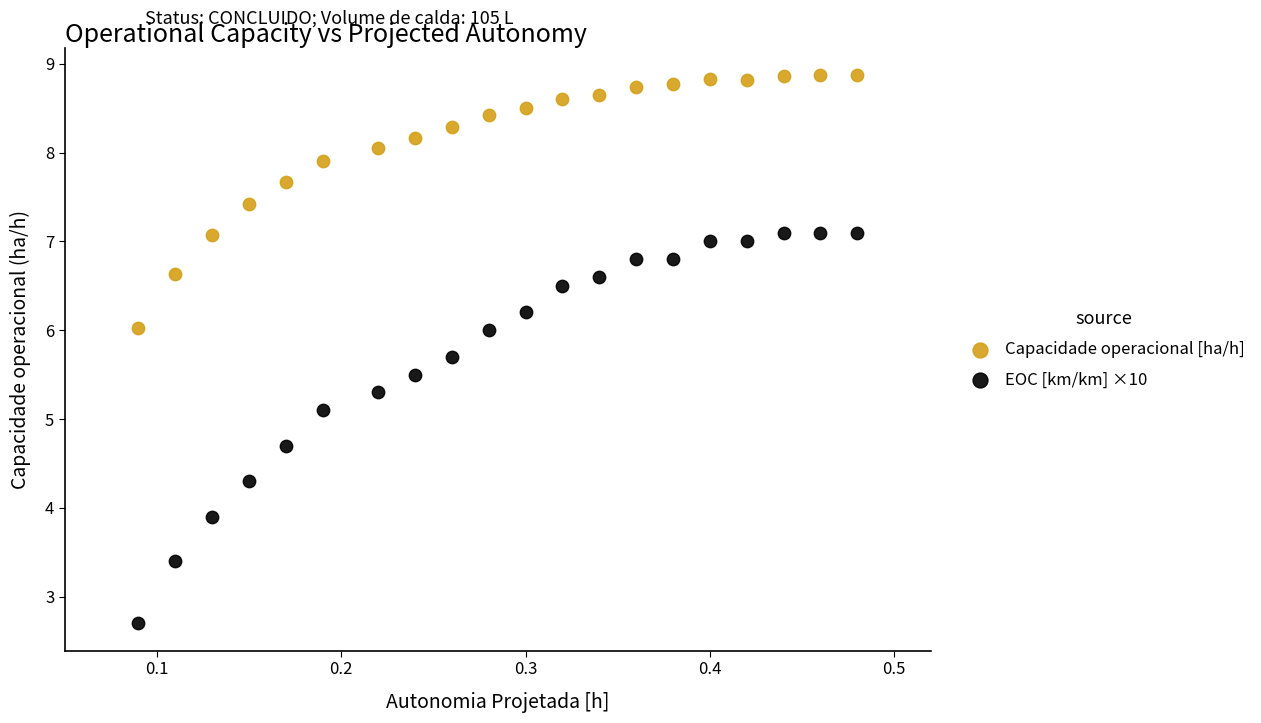

Which series has the widest spread of Y values?

EOC [km/km] ×10